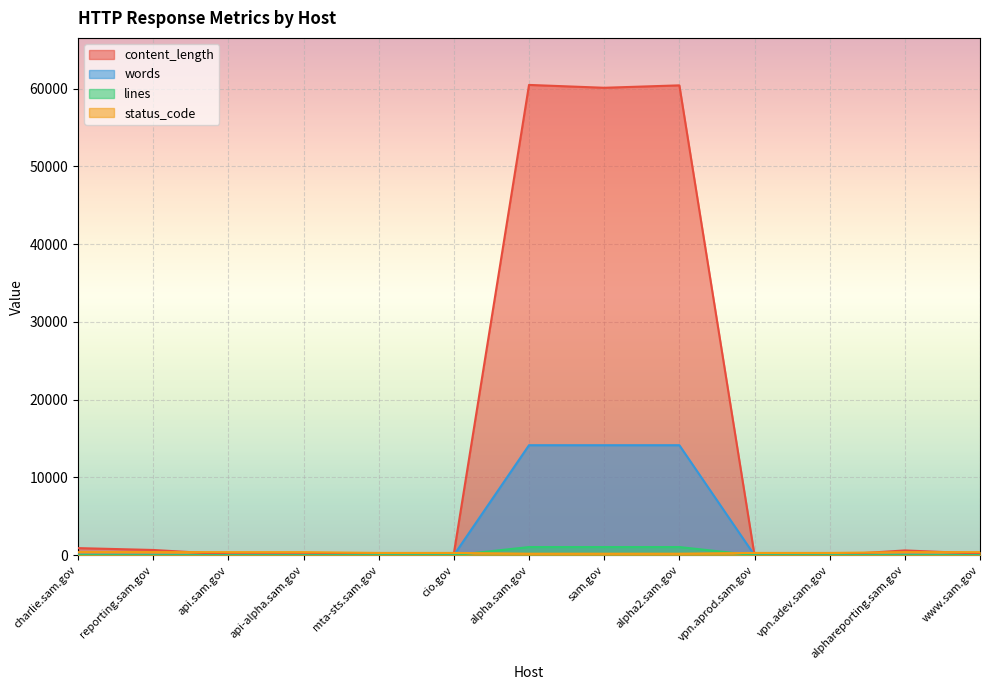

At which label does content_length first exceed 228?

charlie.sam.gov